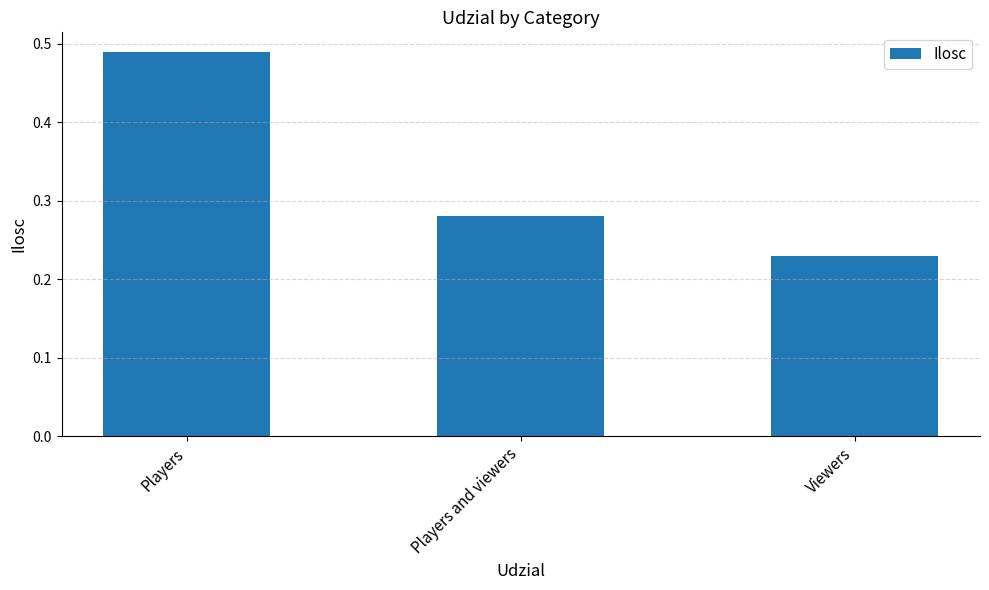

What is the sum of all values?

1.0